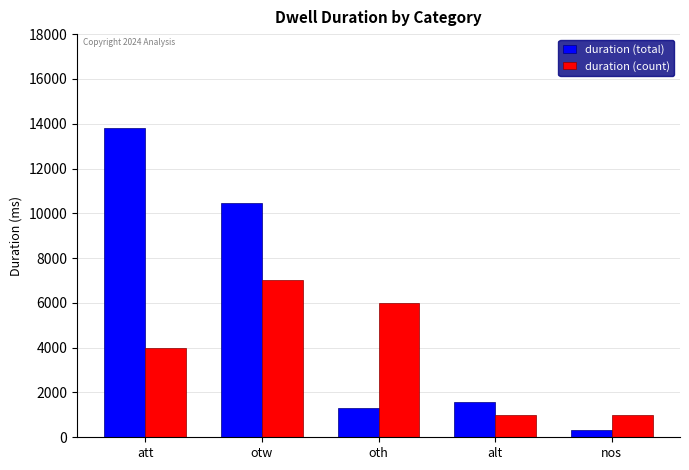

Reading left to right, extract all data points from this chart.

duration (total): att=13807	otw=10471	oth=1294	alt=1563	nos=320
duration (count): att=4000	otw=7000	oth=6000	alt=1000	nos=1000